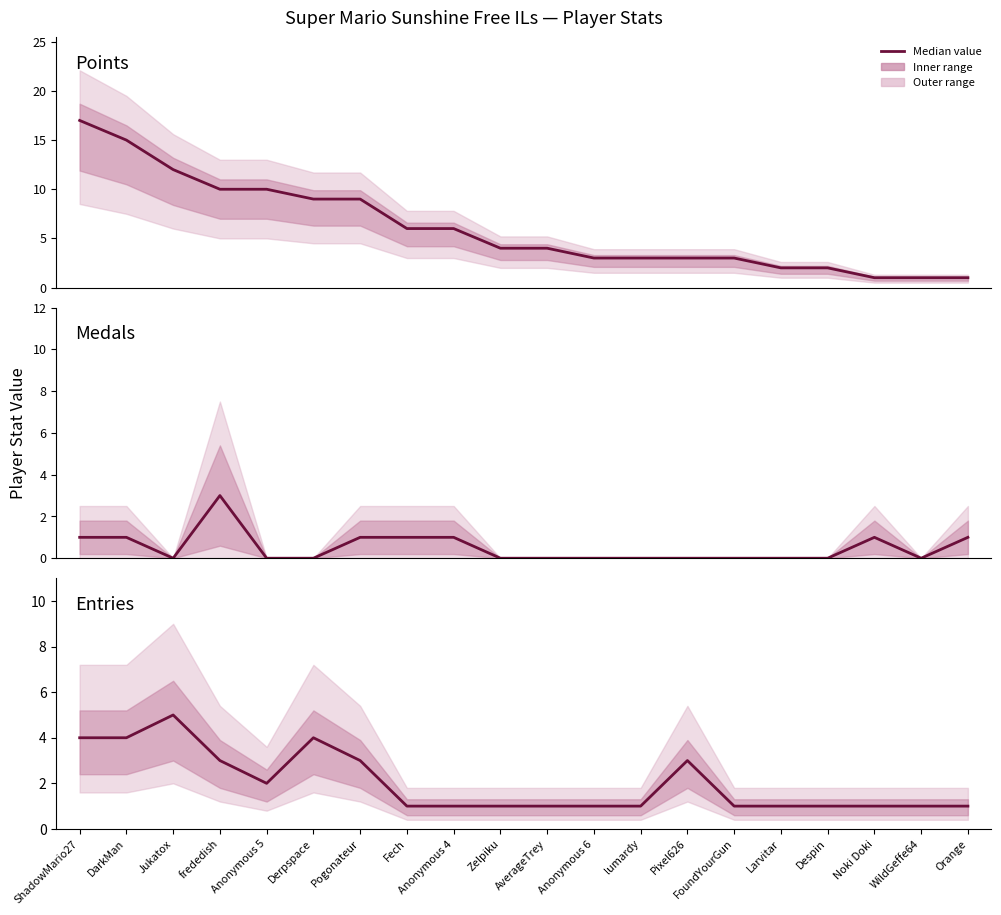

True or false: Points and Medals intersect in this chart.

False